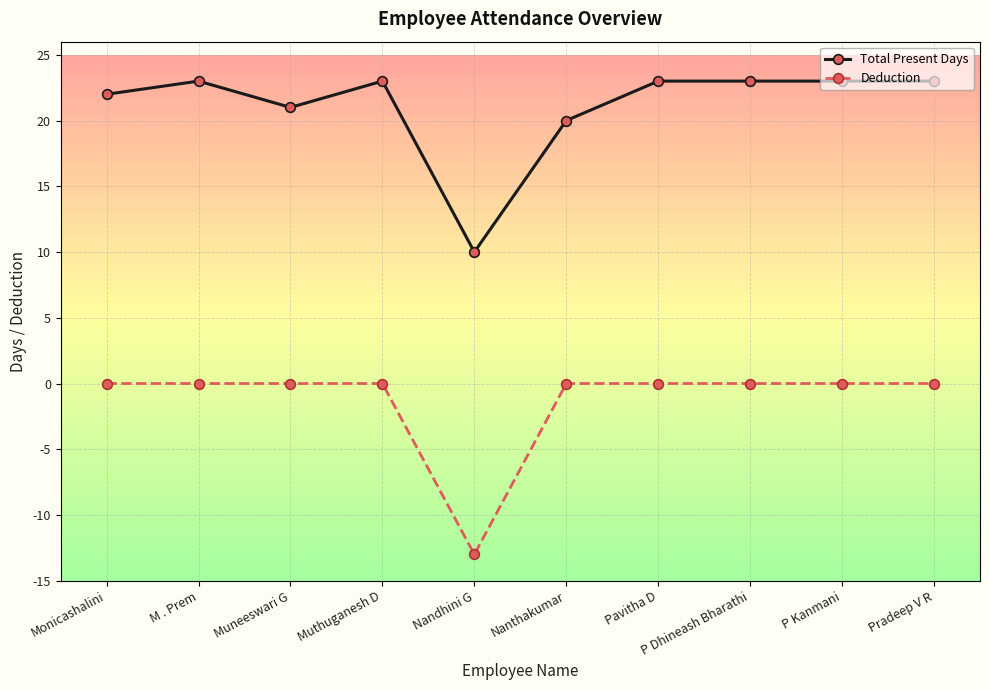

What is the difference between the highest and lowest values at Pavitha D?

23